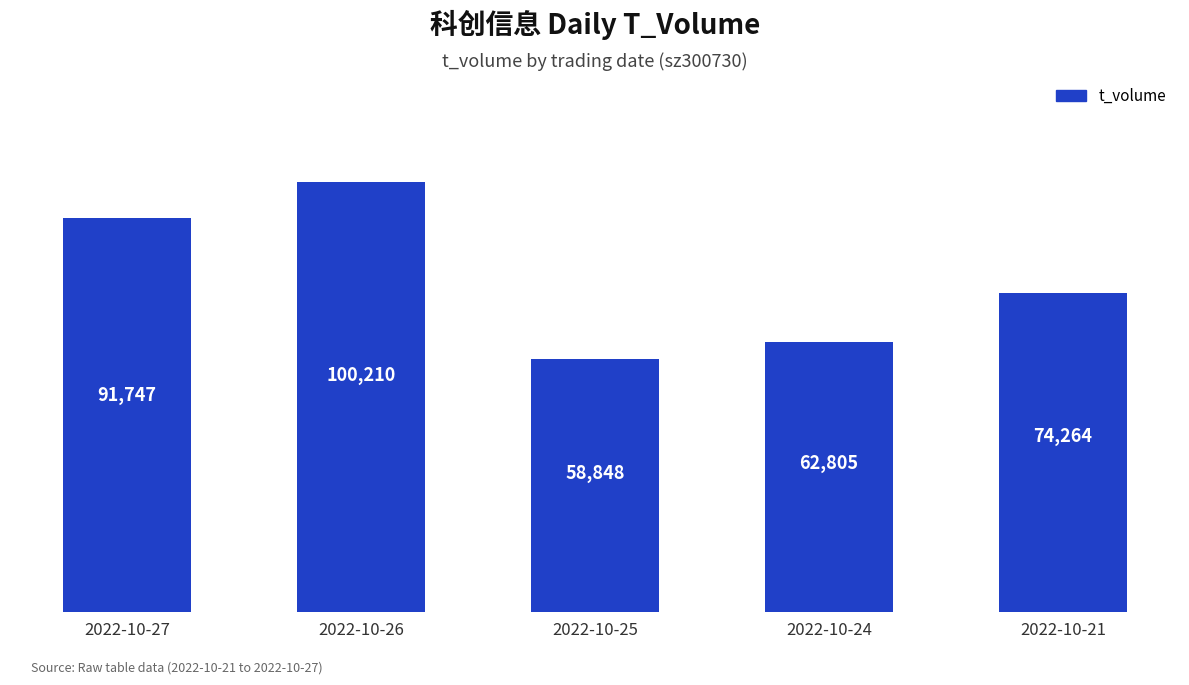

True or false: the data shows 131237 at 2022-10-26.

False